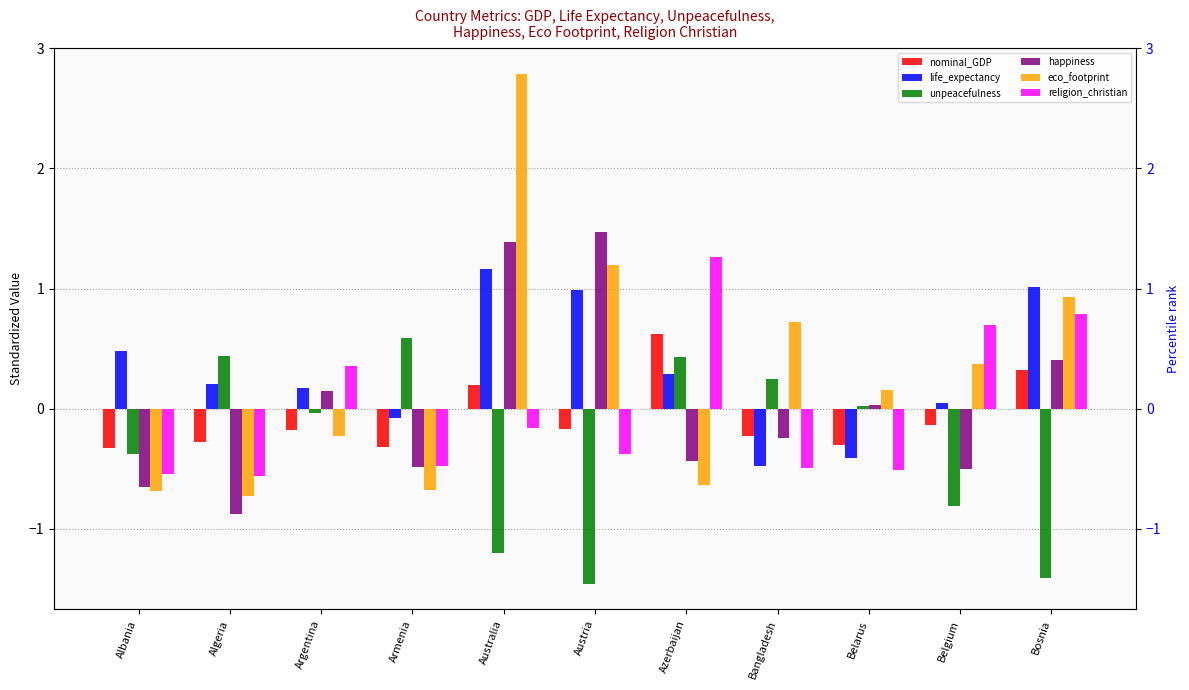

What is the label of the 11th bar from the left?

Bosnia